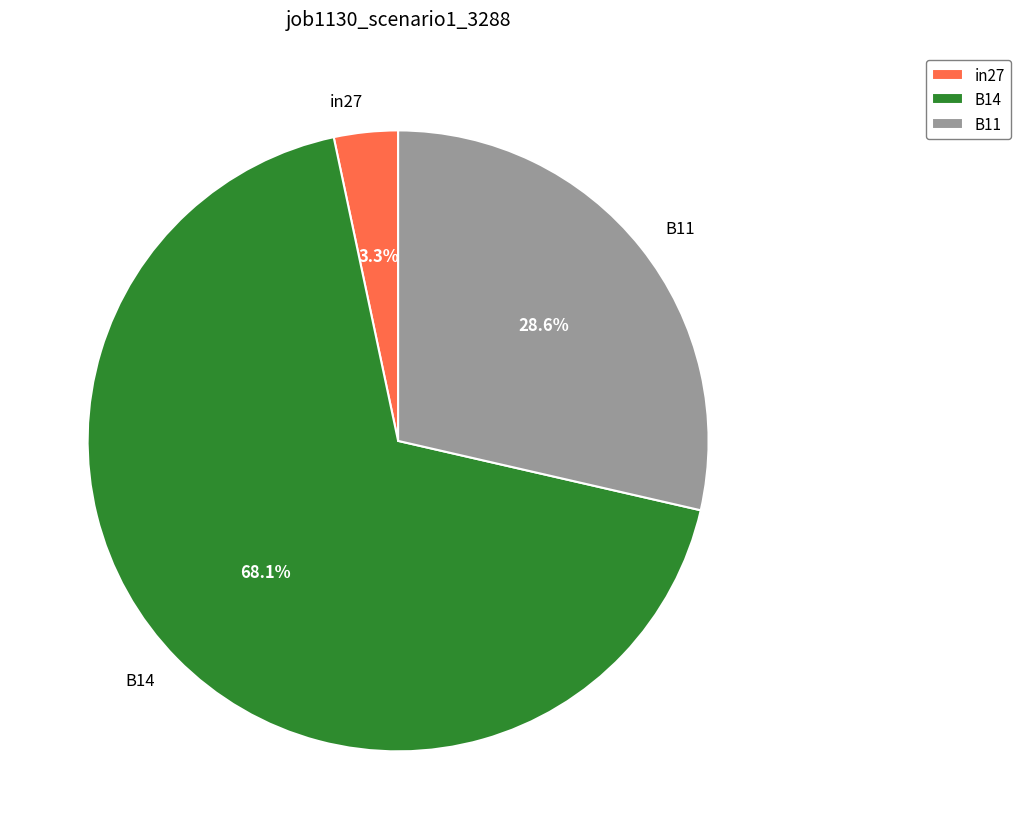

To the nearest percent, what percentage of the pie is in27?

3%